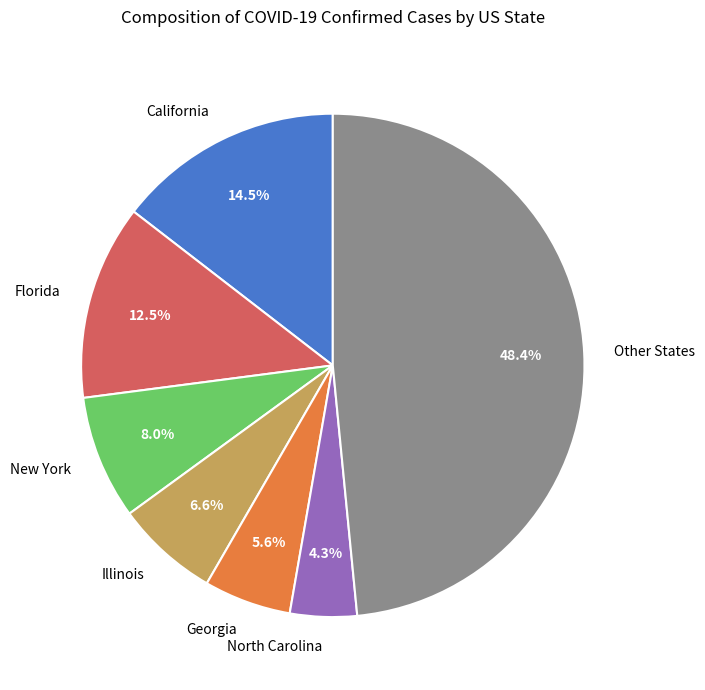

Does any single category account for the majority?

No